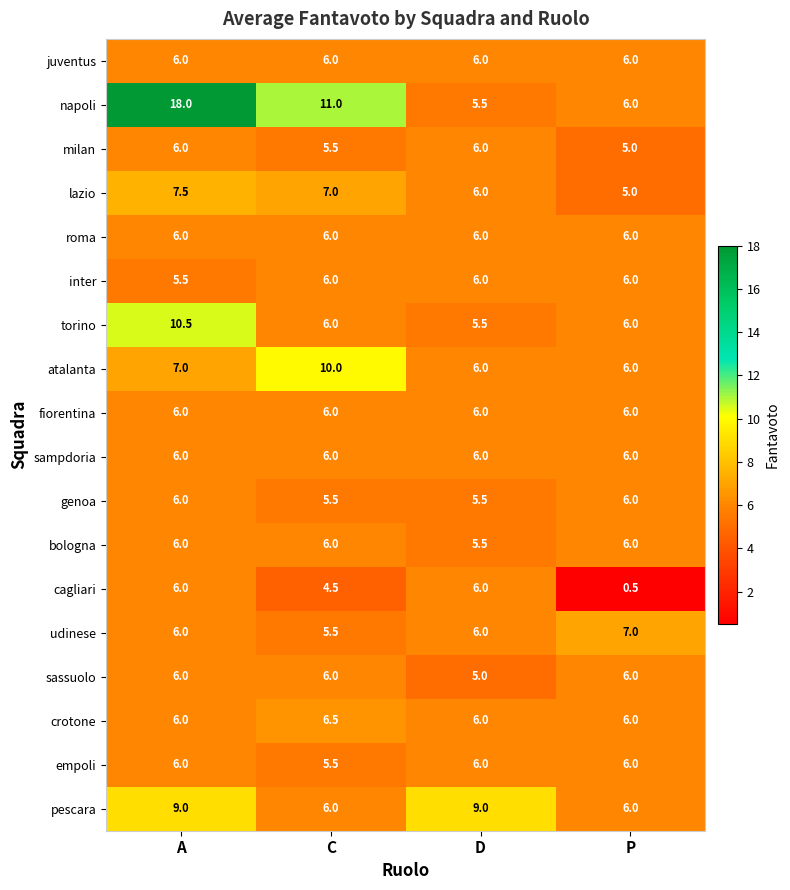

Which category has the lowest value in the cagliari series?

P